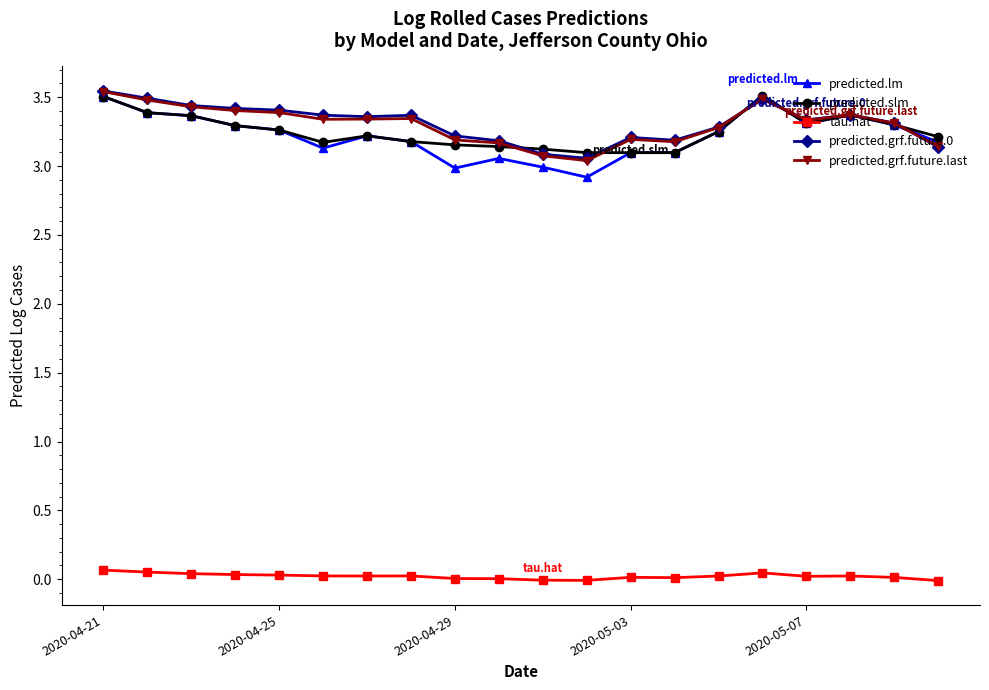

True or false: tau.hat and predicted.grf.future.0 intersect in this chart.

False